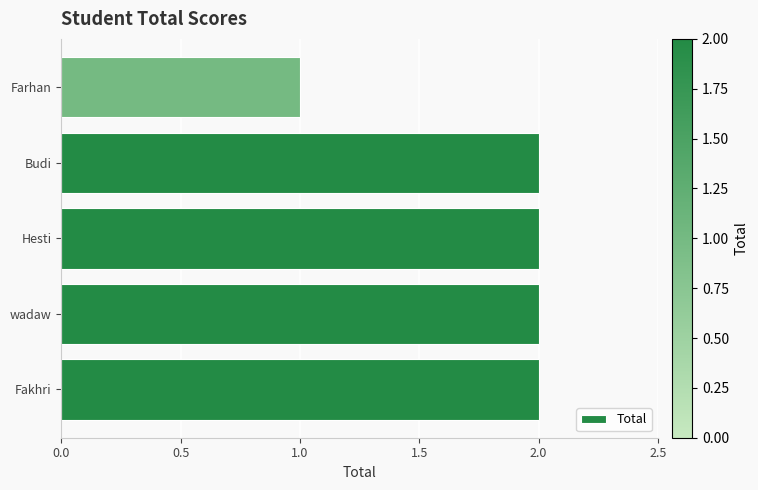

Reading bottom to top, extract all data points from this chart.

2	2	2	2	1